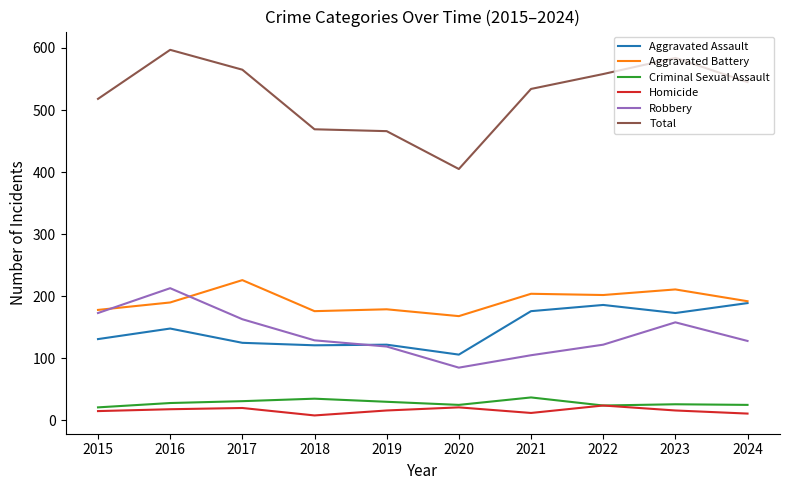

True or false: Robbery has a value of 60 at 2017.

False